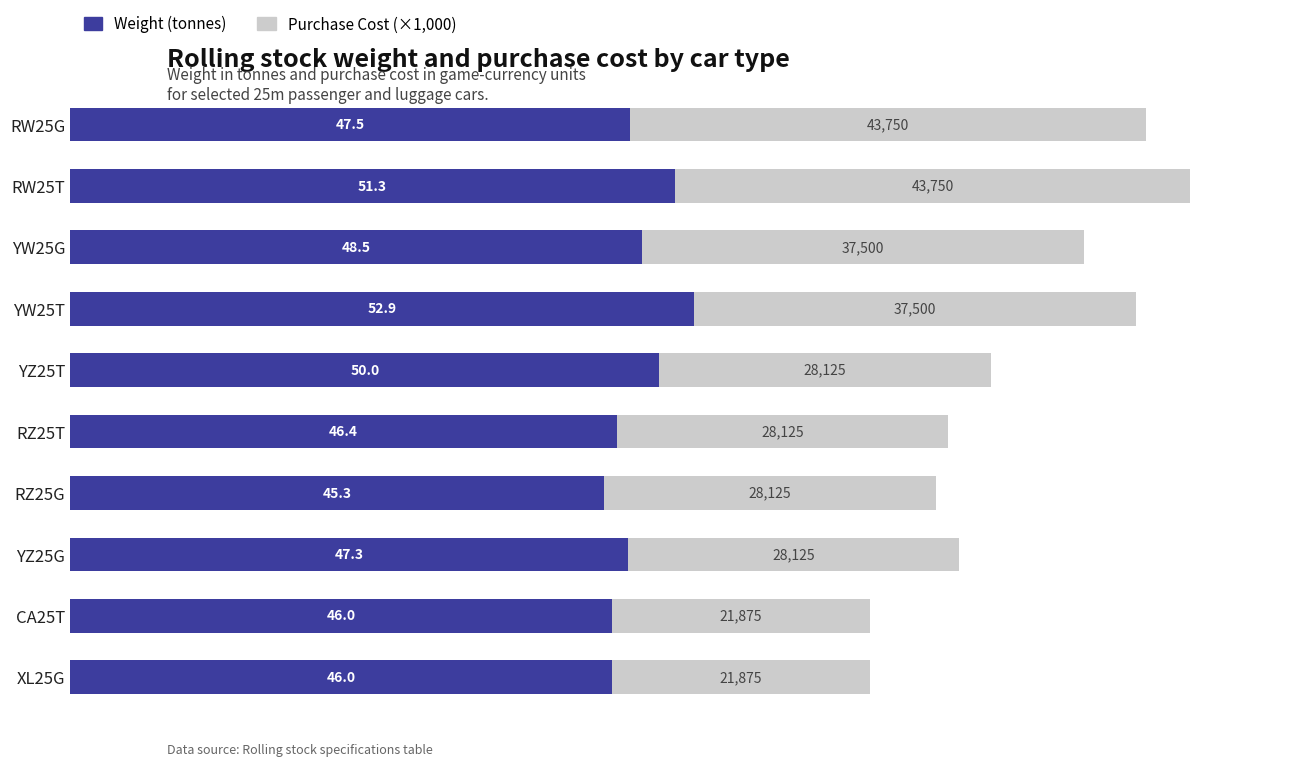

At which category is the sum across all series the highest?

RW25T